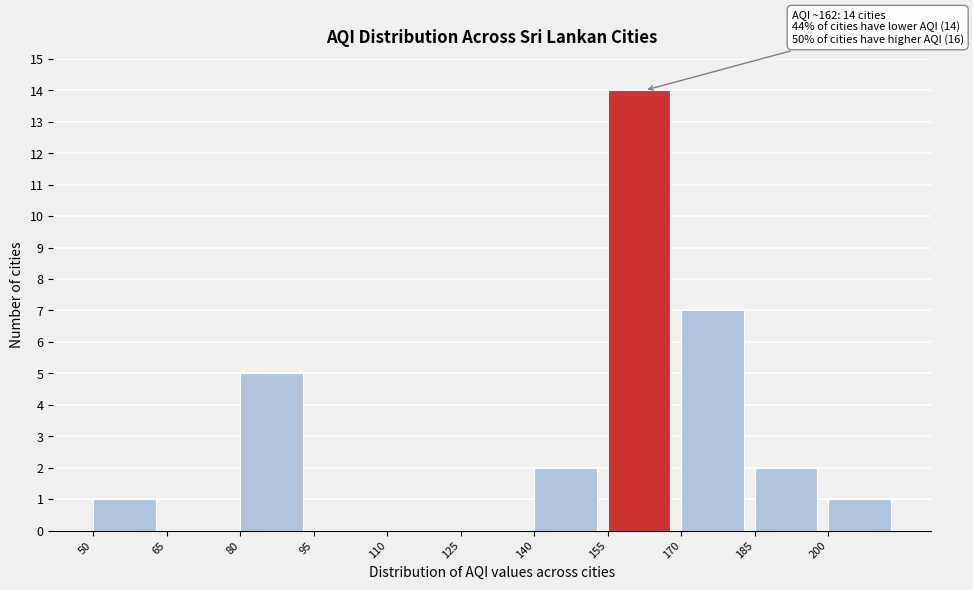

Which range on the x-axis has the tallest bar?

155 to 170